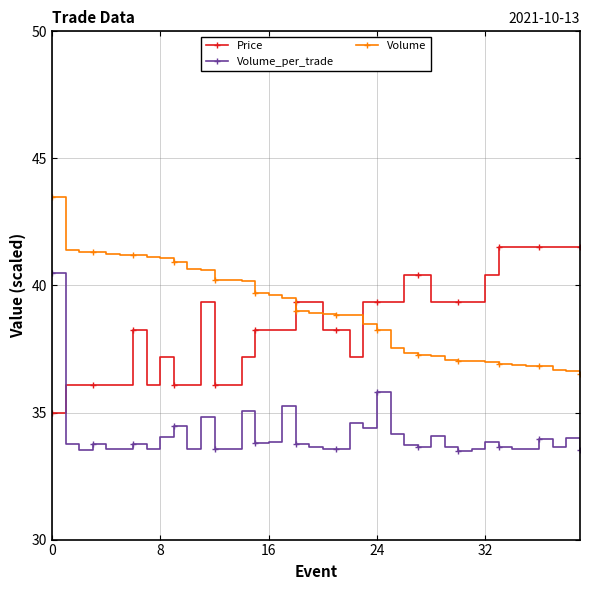

What is the average value of the Price series?

38.5